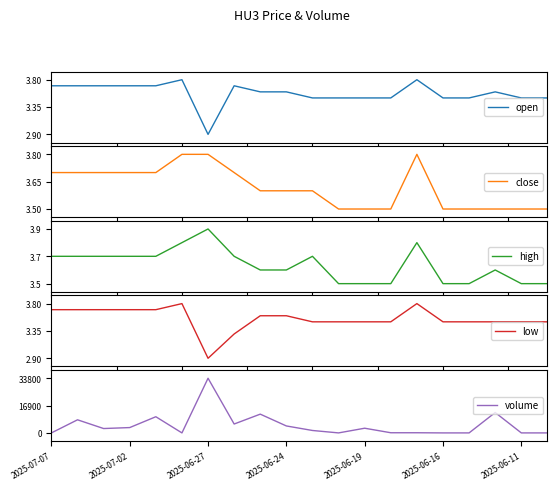

Between 2025-07-07 and 11, which series saw the biggest shift?

open